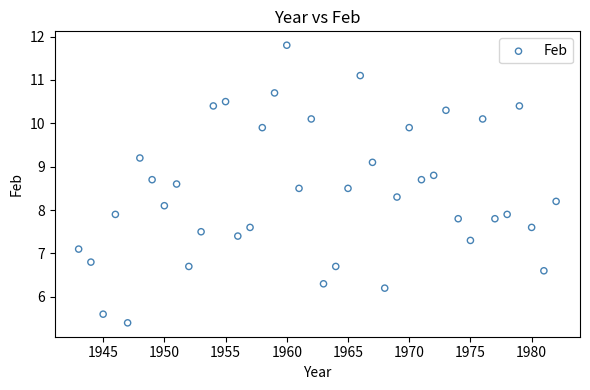

What is the range of Y values (max minus min)?

6.4